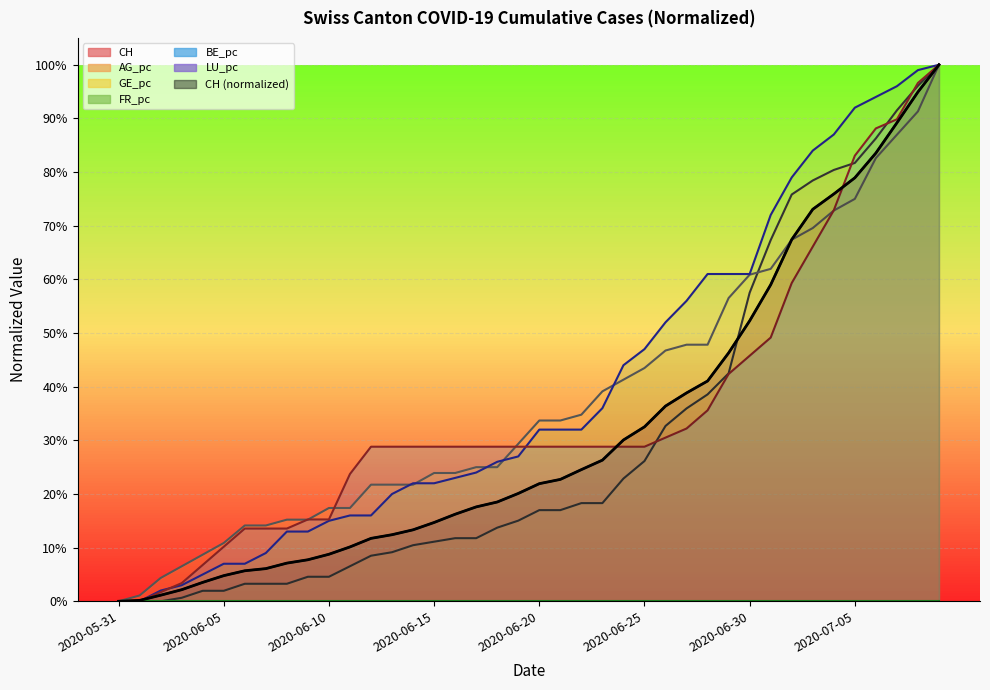

What is the change in value from 2020-06-15 to 20?

+0.2